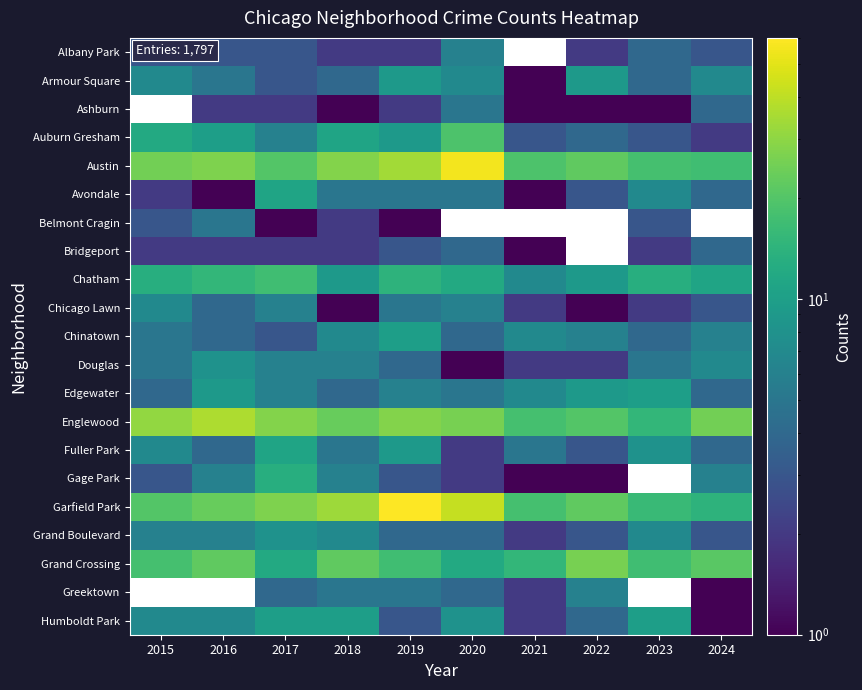

Rank the series at 2020 from highest to lowest value.

Austin, Belmont Cragin, Garfield Park, Englewood, Auburn Gresham, Chatham, Grand Crossing, Humboldt Park, Armour Square, Albany Park, Chicago Lawn, Ashburn, Avondale, Edgewater, Bridgeport, Chinatown, Grand Boulevard, Greektown, Fuller Park, Gage Park, Douglas